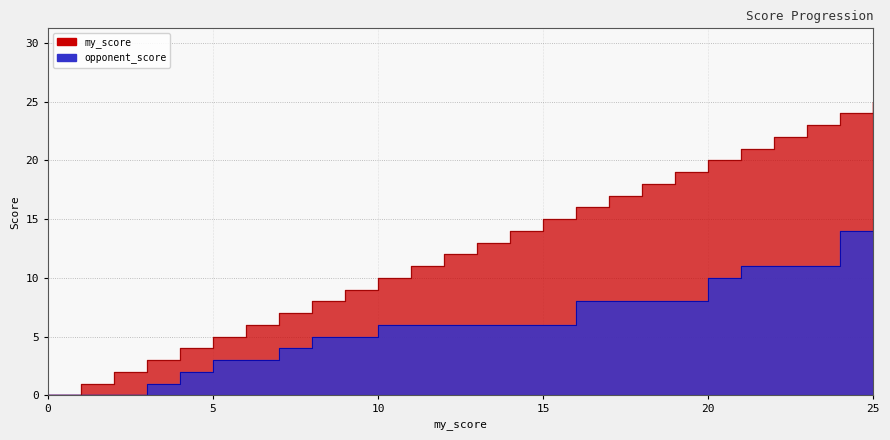

True or false: opponent_score and my_score cross at least once.

False